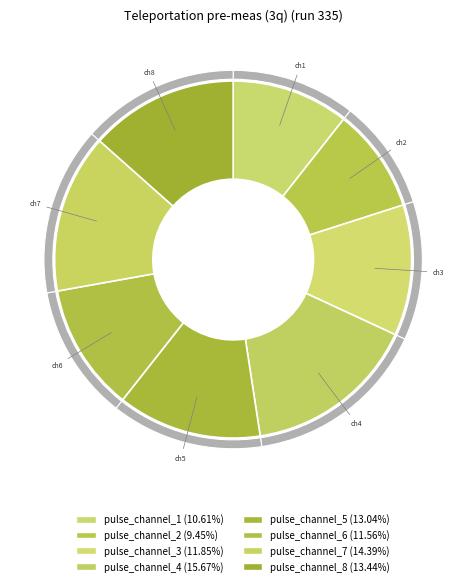

To the nearest percent, what is the average slice percentage?

12%